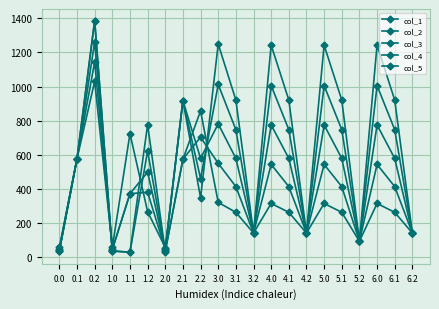

At which label does col_1 first exceed 724?

0.2